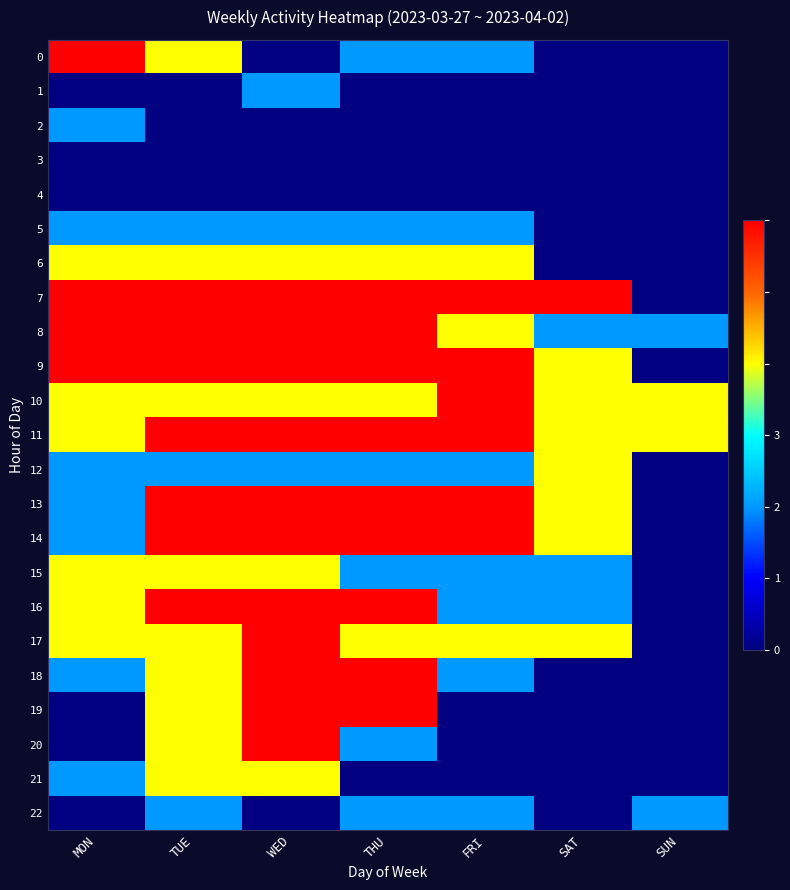

Which series has the largest total across all categories?

7